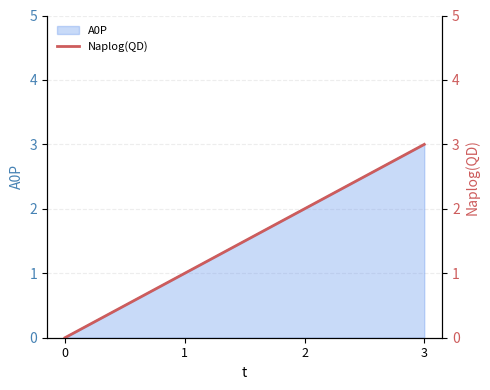

Which category has the highest value across all series?

3